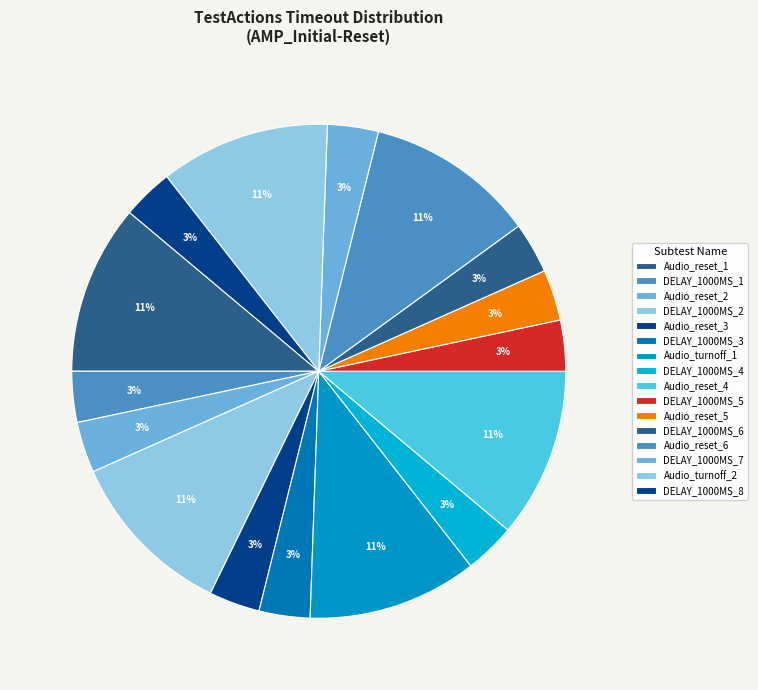

To the nearest percent, what portion does DELAY_1000MS_2 represent?

11%